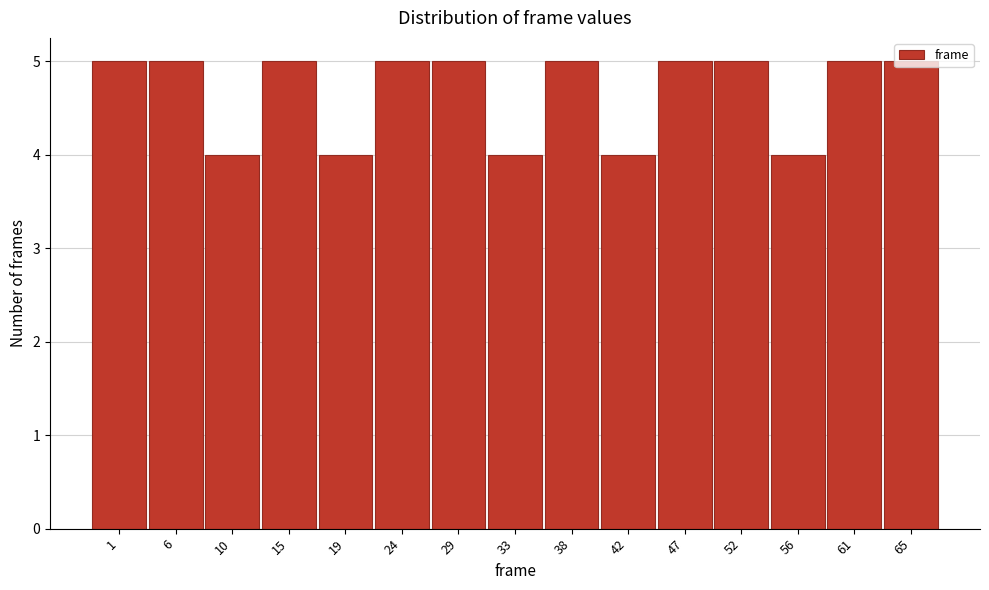

What is the ratio of the value at 29 to the value at 1?

1.0